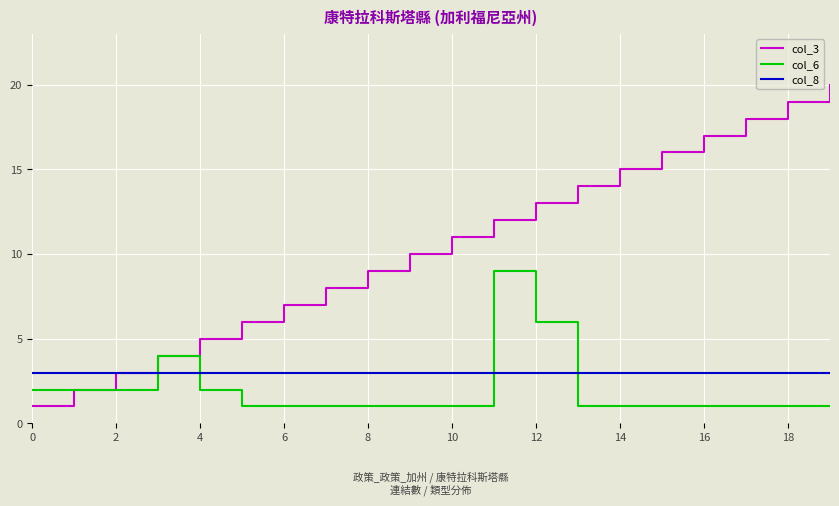

Which series has the widest spread of values?

col_3